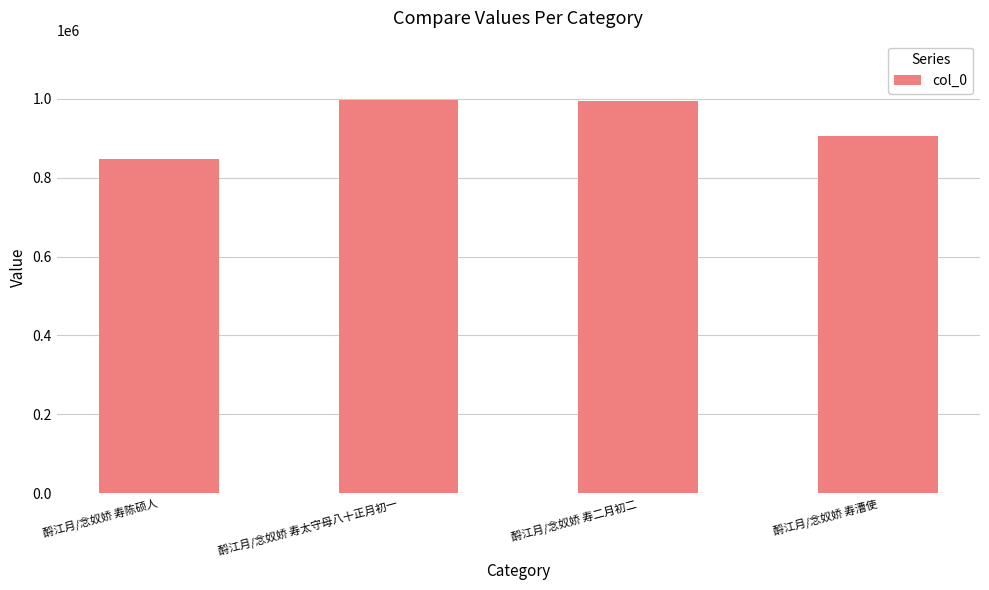

What is the minimum value shown in the chart?

846861